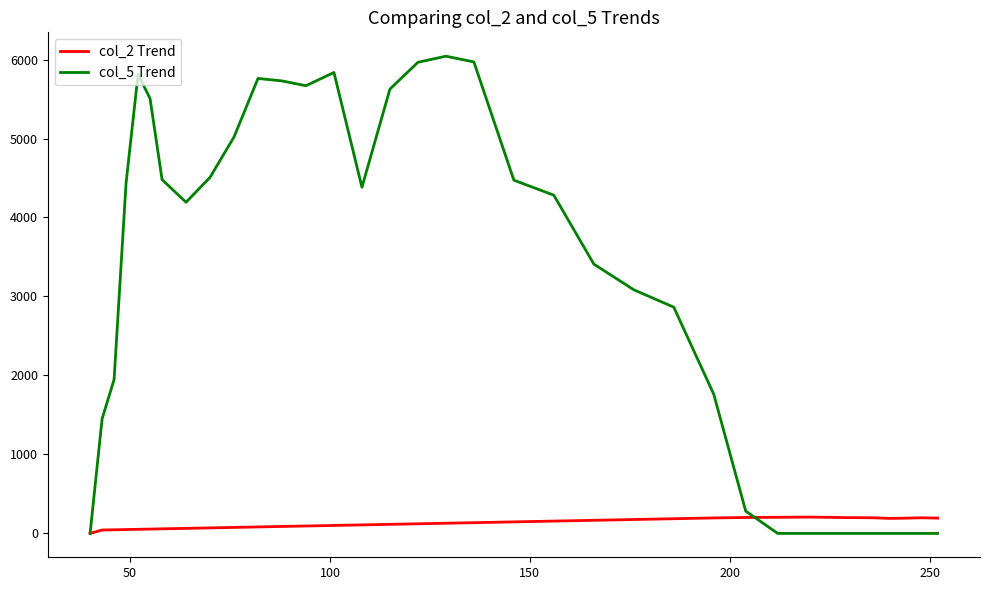

Rank the series by their average value, from lowest to highest.

col_2 Trend, col_5 Trend